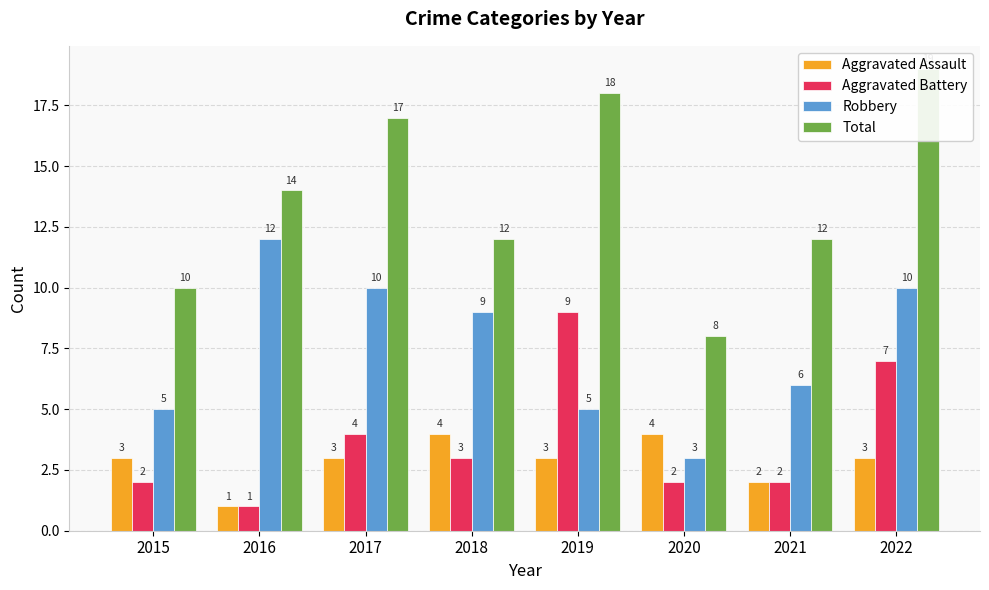

True or false: Total has a value of 12 at 2018.

True